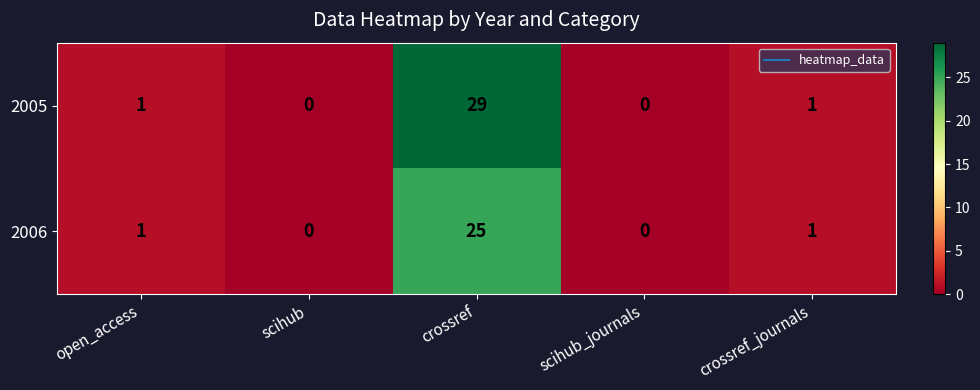

What is the sum of all 2006 values?

27